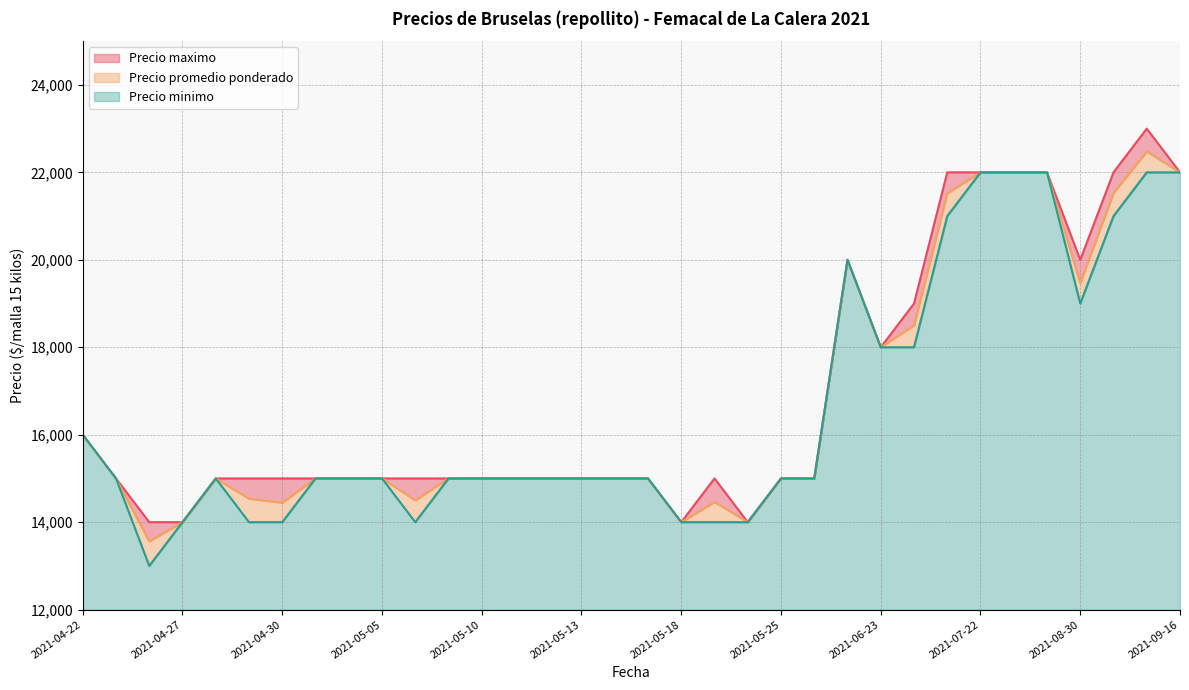

True or false: Precio minimo and Precio promedio ponderado intersect in this chart.

False